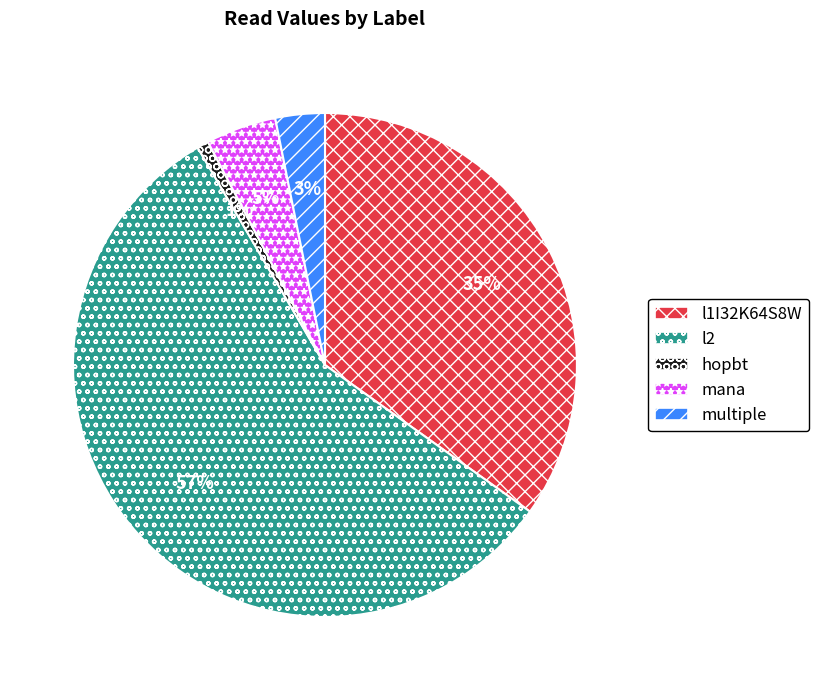

Is the sum of l2 and l1I32K64S8W greater than half?

Yes